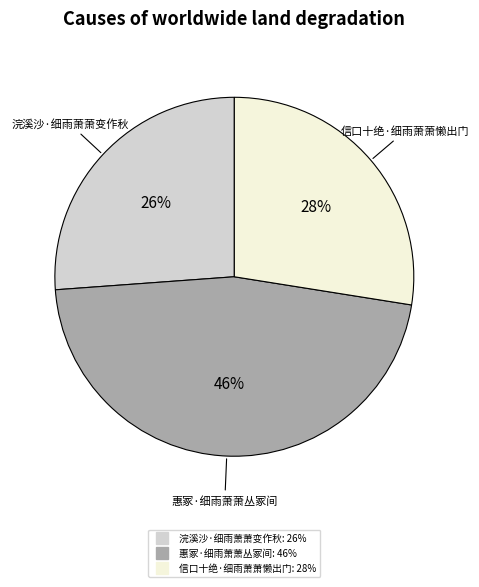

Does any single category account for the majority?

No